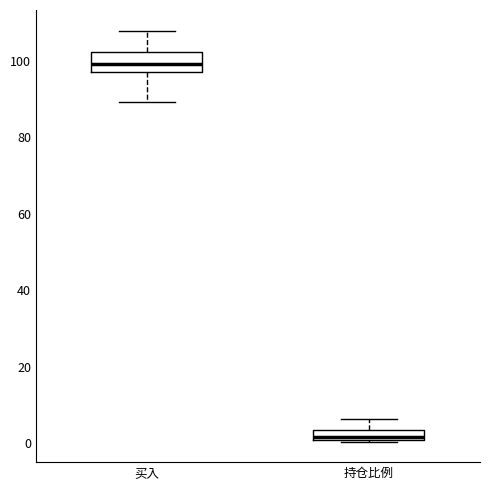

Comparing the boxes themselves (not the whiskers), which one is the tallest?

买入